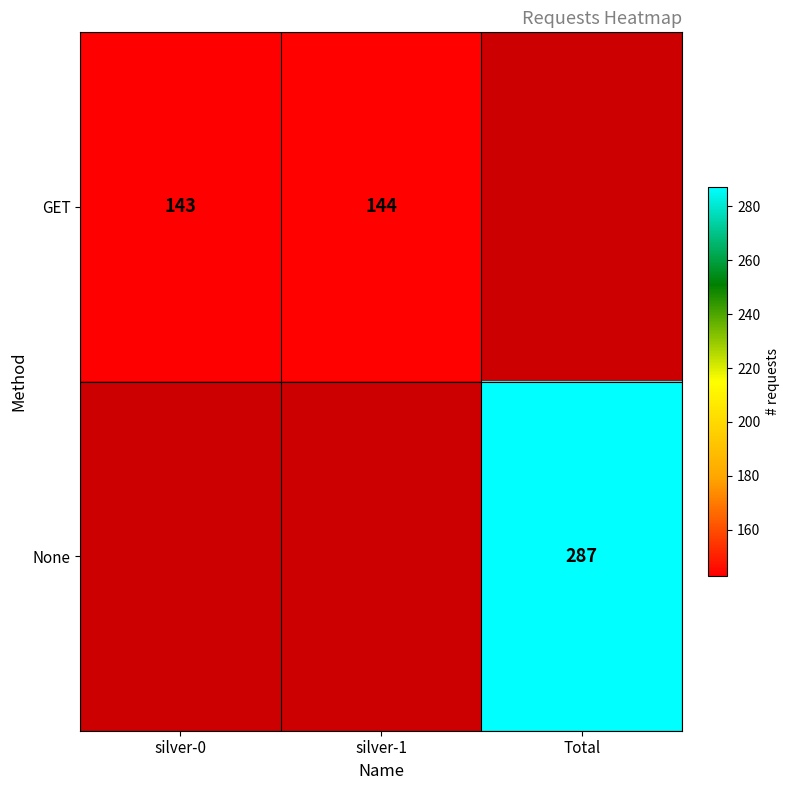

The GET series shows 48 at silver-1. True or false?

False